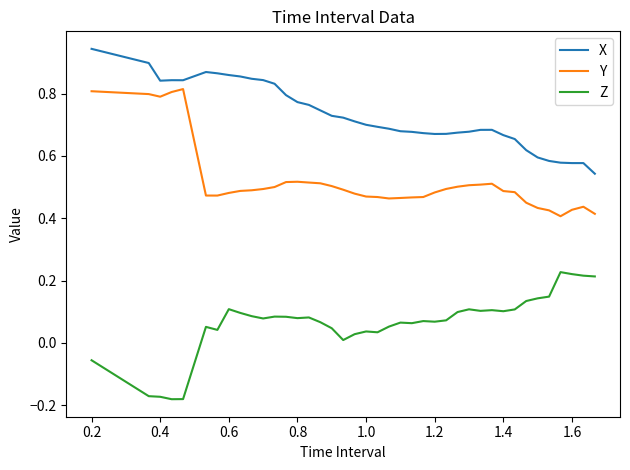

Rank the series by their maximum value, from lowest to highest.

Z, Y, X